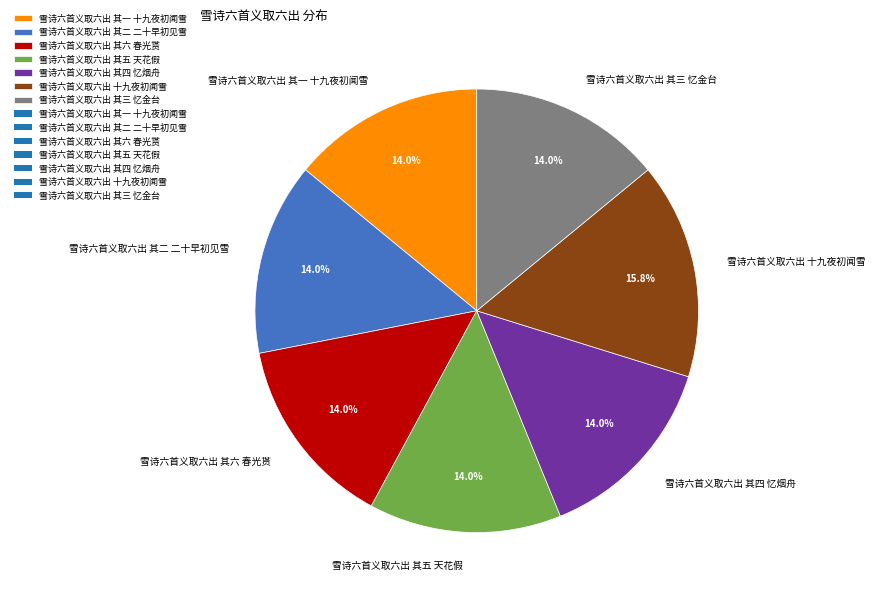

Does 雪诗六首义取六出 其六 春光贳 account for over 50% of the chart?

No